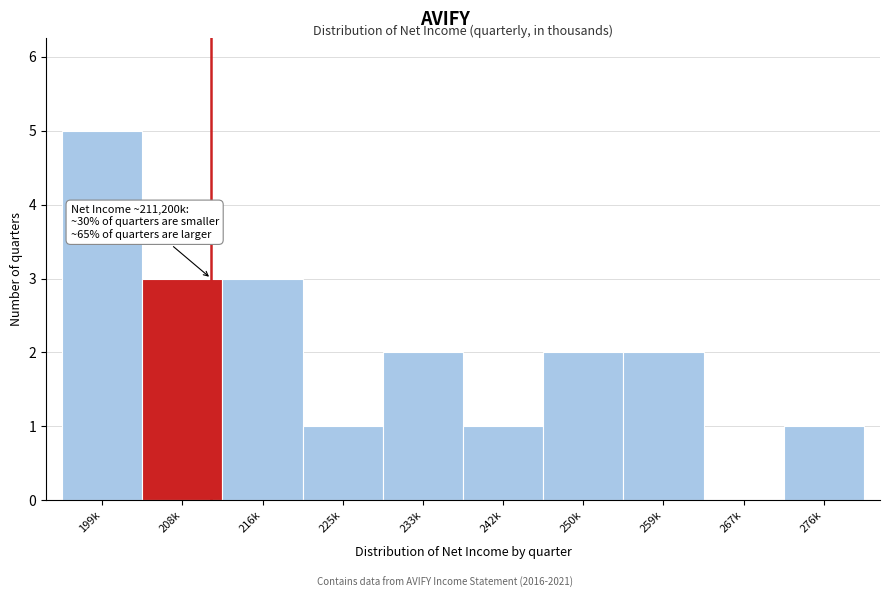

Reading right to left, list all the values displayed in this chart.

276k=1	267k=0	259k=2	250k=2	242k=1	233k=2	225k=1	216k=3	208k=3	199k=5